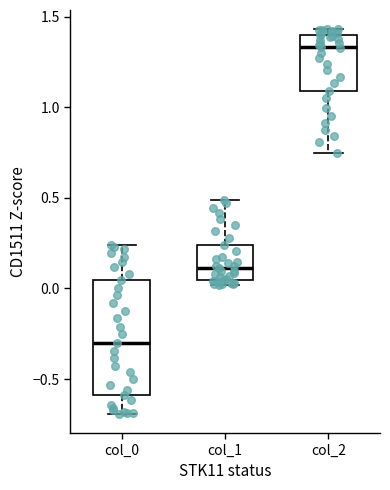

Reading left to right, read every box against the y-axis: the position of its median line, the range the box covers, and the ends of its whiskers. The values are not printed on the chart, so give them approximately, as read against the axis.

col_0: median -0.30, box -0.60 to 0.05, whiskers -0.70 to 0.25
col_1: median 0.10, box 0.05 to 0.25, whiskers 0.00 to 0.50
col_2: median 1.35, box 1.10 to 1.40, whiskers 0.75 to 1.45